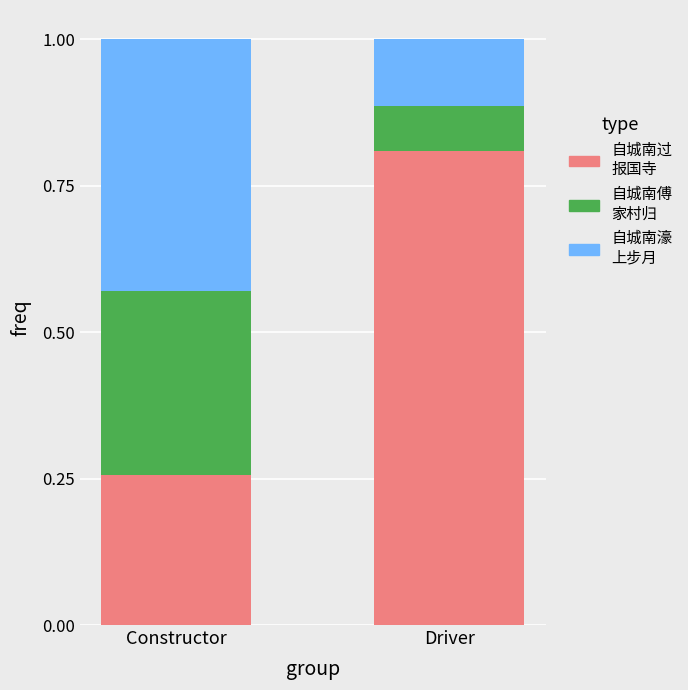

What is the total value across all series at Constructor?

1.0